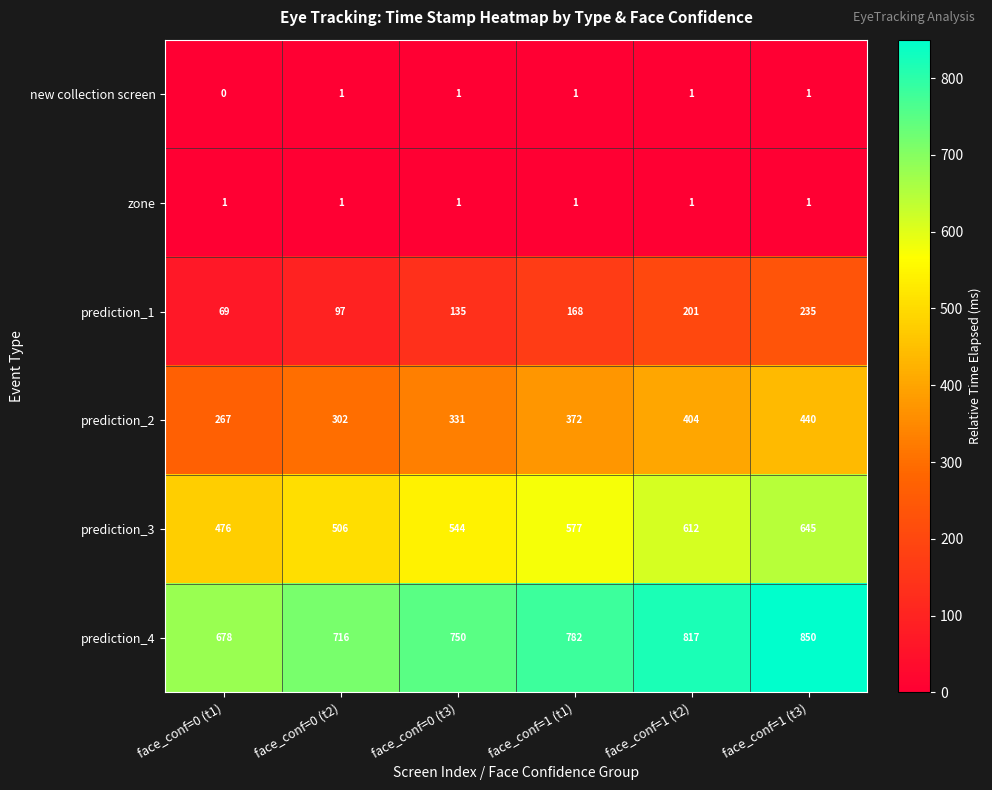

List the labels in order of prediction_2 value, largest first.

face_conf=1 (t3), face_conf=1 (t2), face_conf=1 (t1), face_conf=0 (t3), face_conf=0 (t2), face_conf=0 (t1)